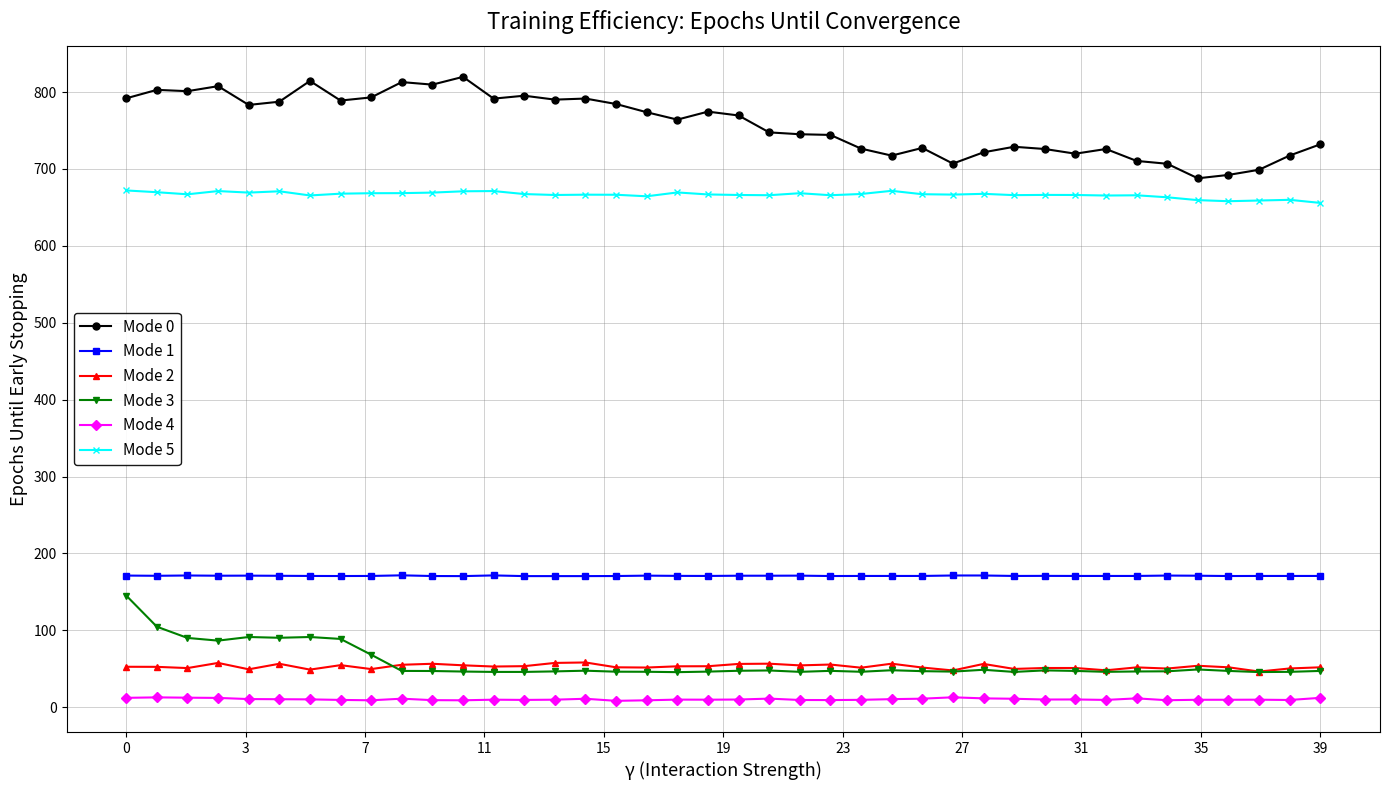

Which series has the largest total across all categories?

Mode 0